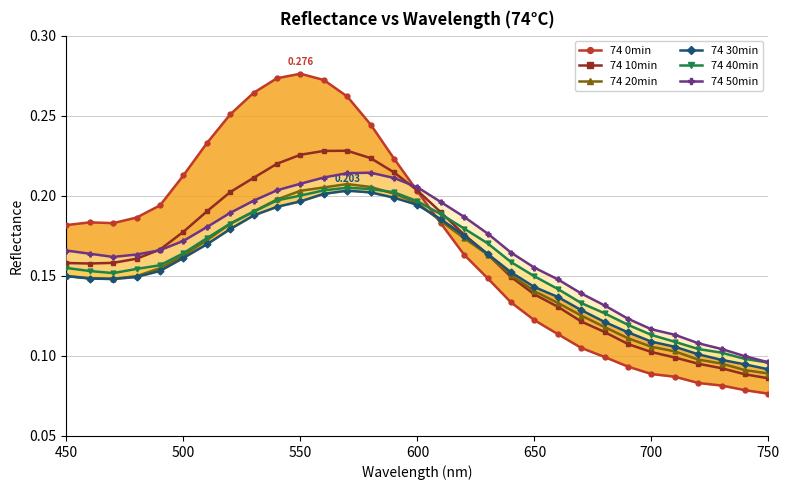

What is the difference between the maximum and second lowest values in the 74 40min series?

0.1